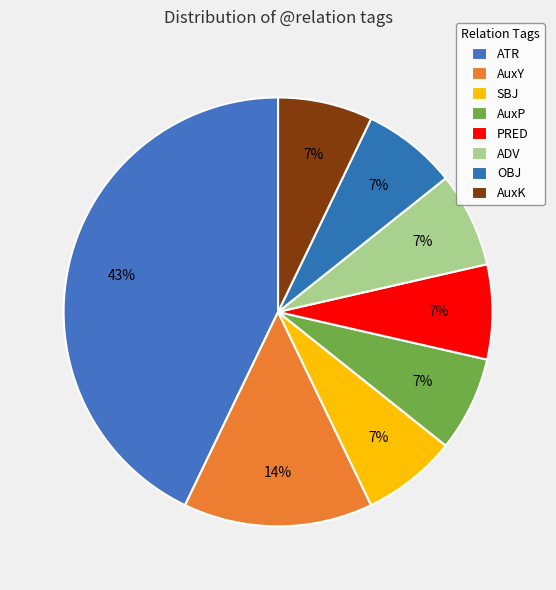

To the nearest percent, what is the combined percentage of AuxY and ADV?

21%